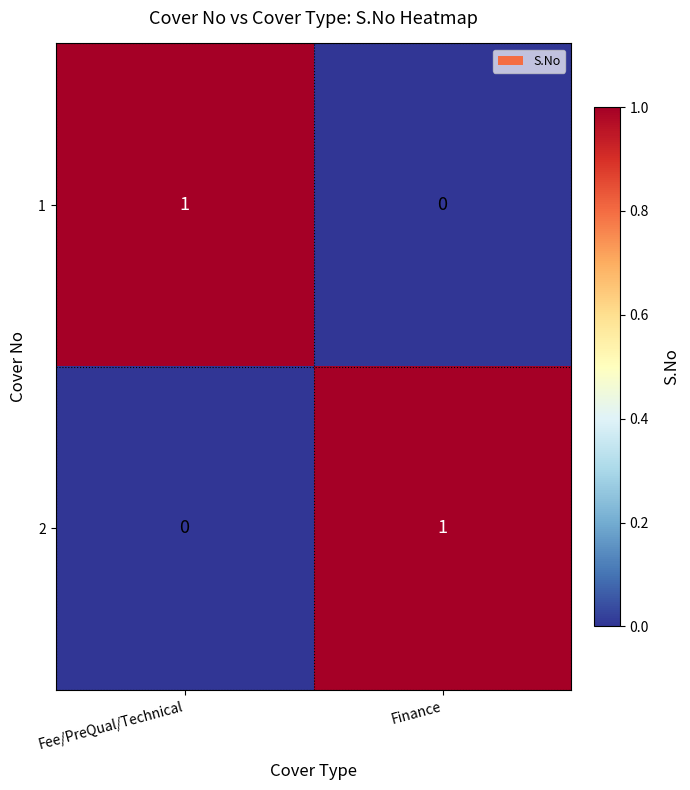

Reading left to right, transcribe all the data shown in this chart.

1: Fee/PreQual/Technical=1	Finance=0
2: Fee/PreQual/Technical=0	Finance=1